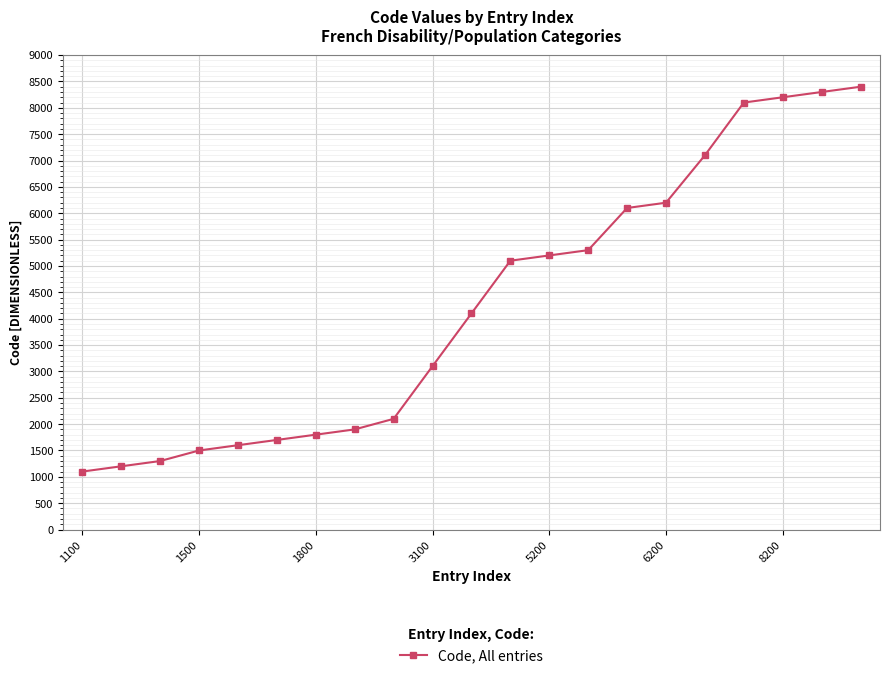

Reading left to right, what are all the values shown in this chart?

1100	1200	1300	1500	1600	1700	1800	1900	2100	3100	4100	5100	5200	5300	6100	6200	7100	8100	8200	8300	8400